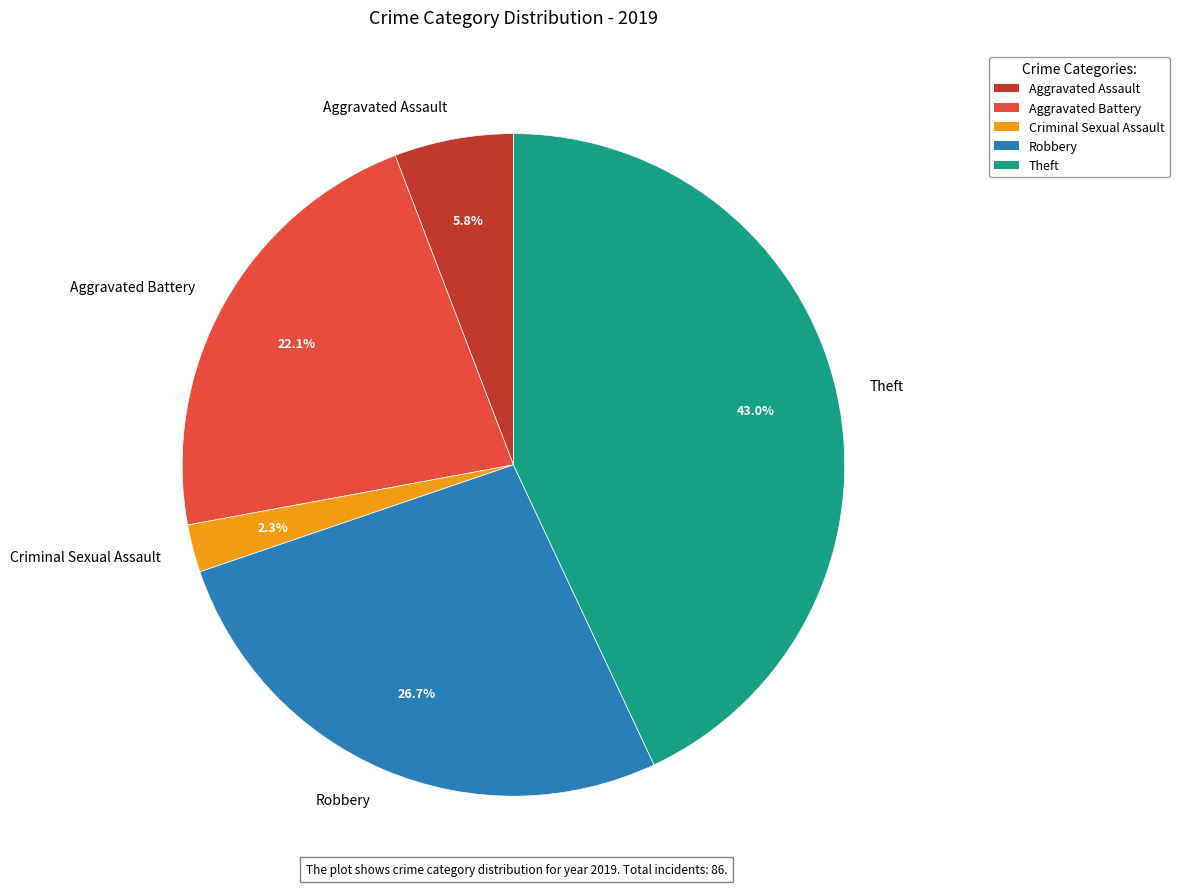

The Aggravated Battery slice represents 22% of the pie. True or false?

True